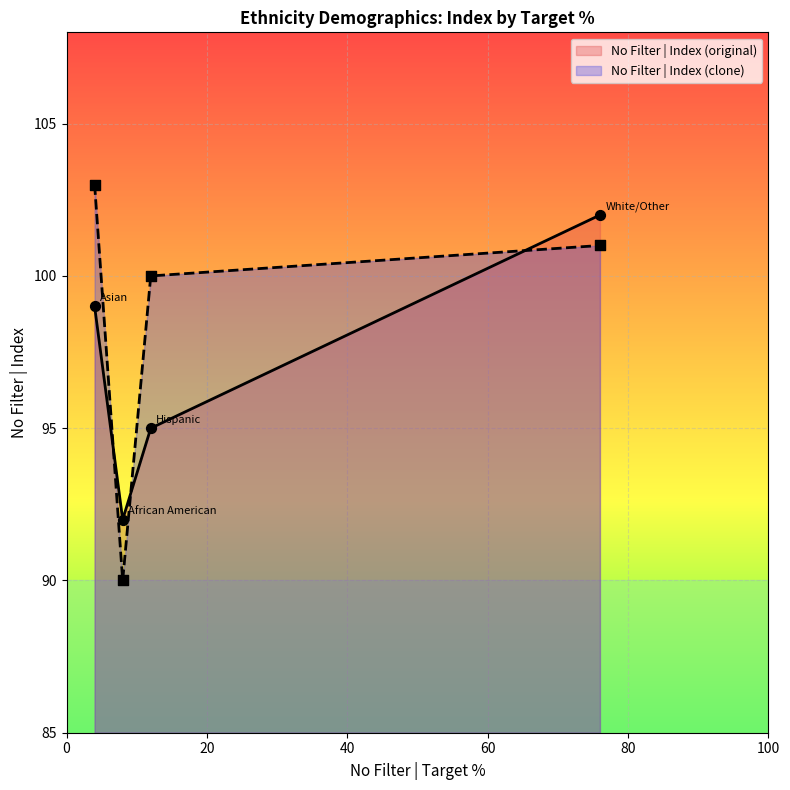

Is the value of No Filter | Index (original) at African American greater than the value of No Filter | Index (clone) at White/Other?

No